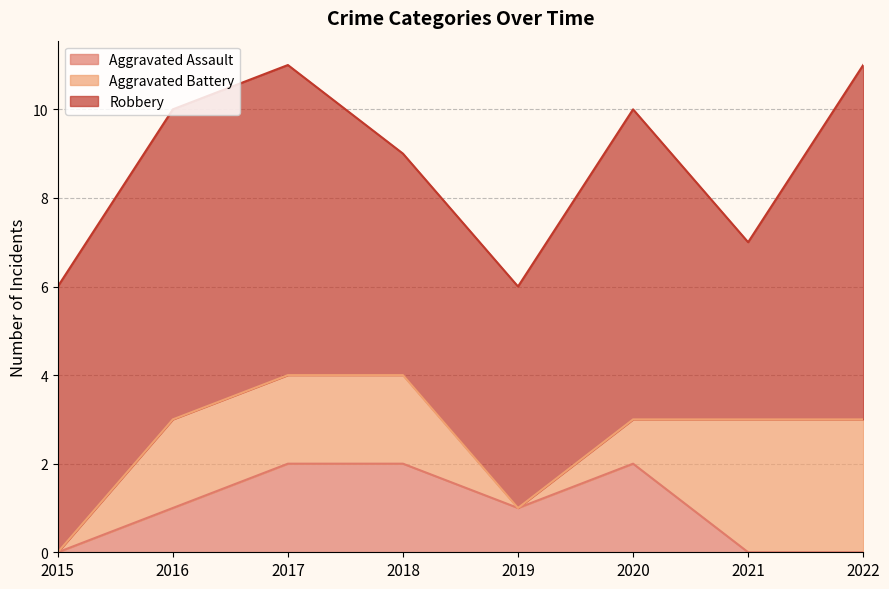

How many interior local peaks does the Aggravated Assault series have?

1